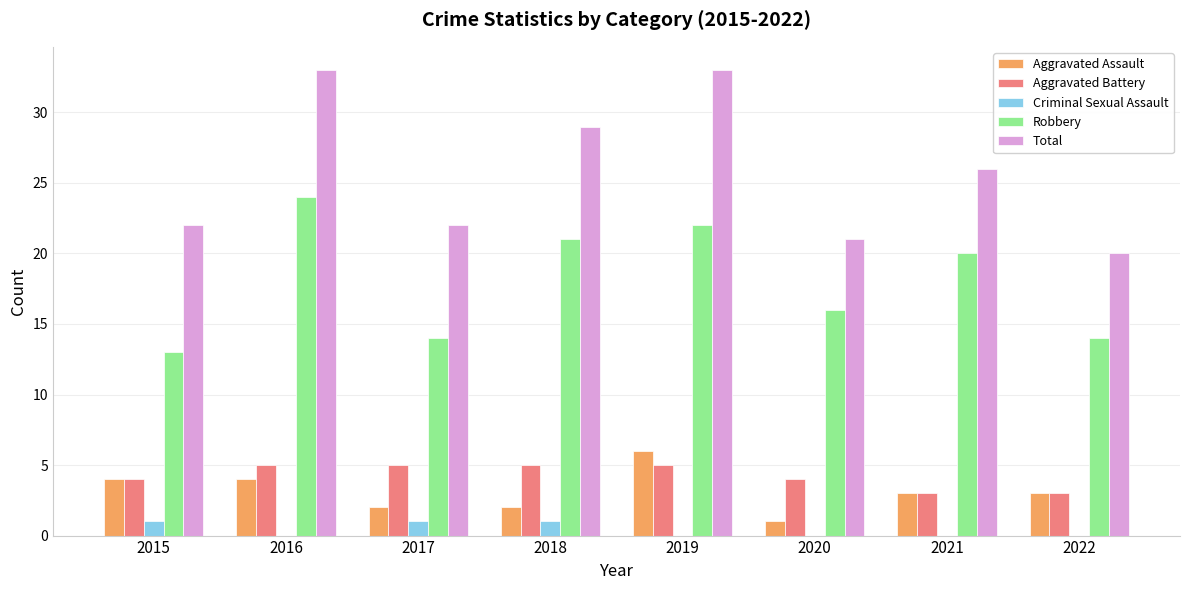

What is the sum of the Total values at 2020 and 2022?

41